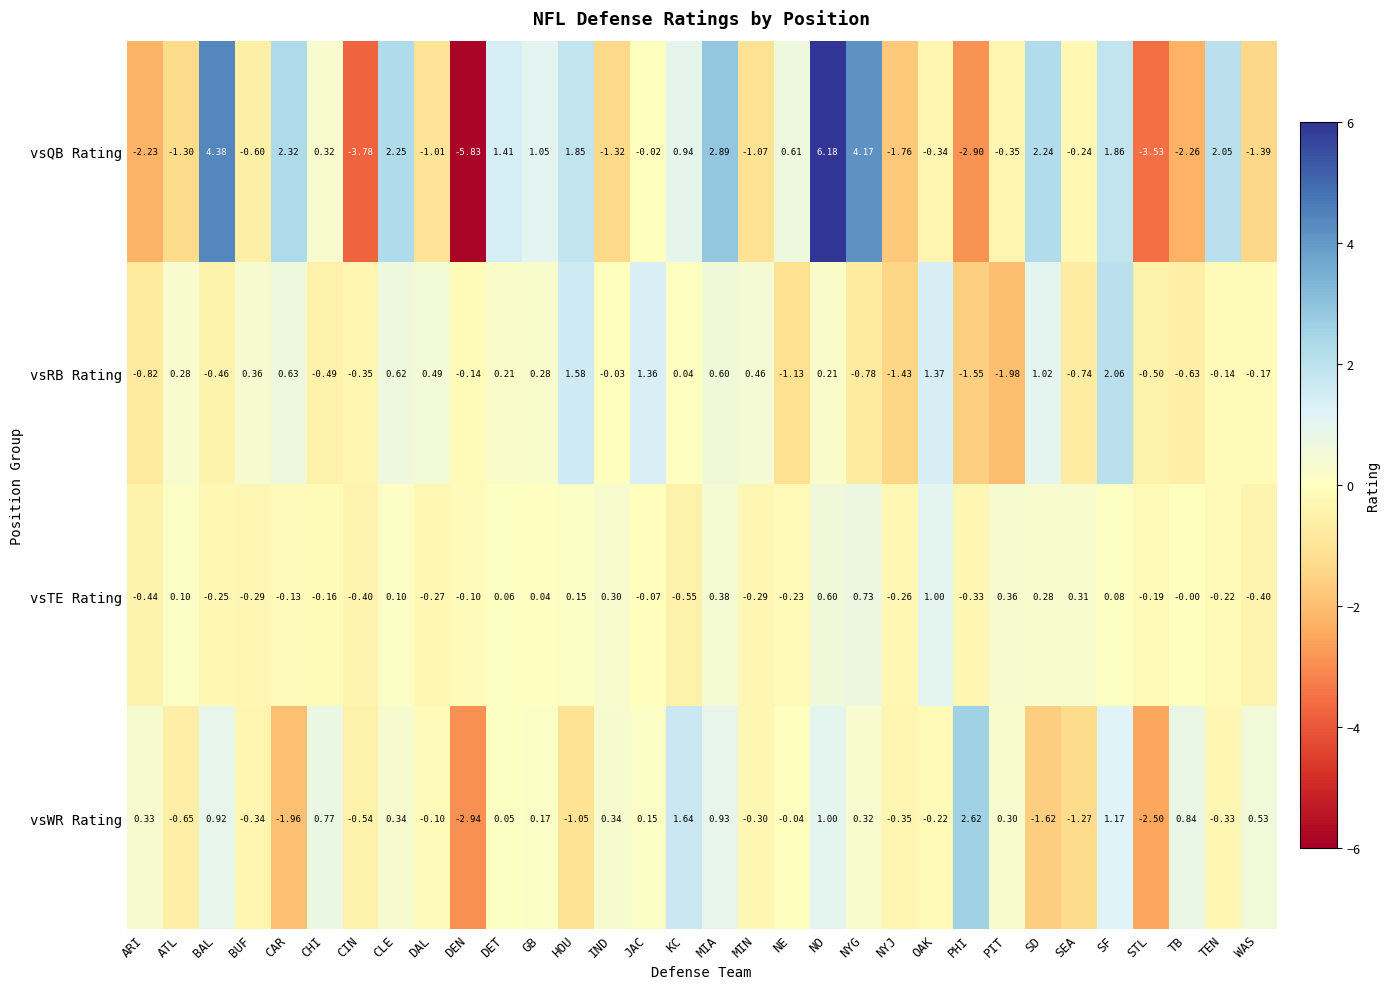

Which category has the highest value across all series?

NO